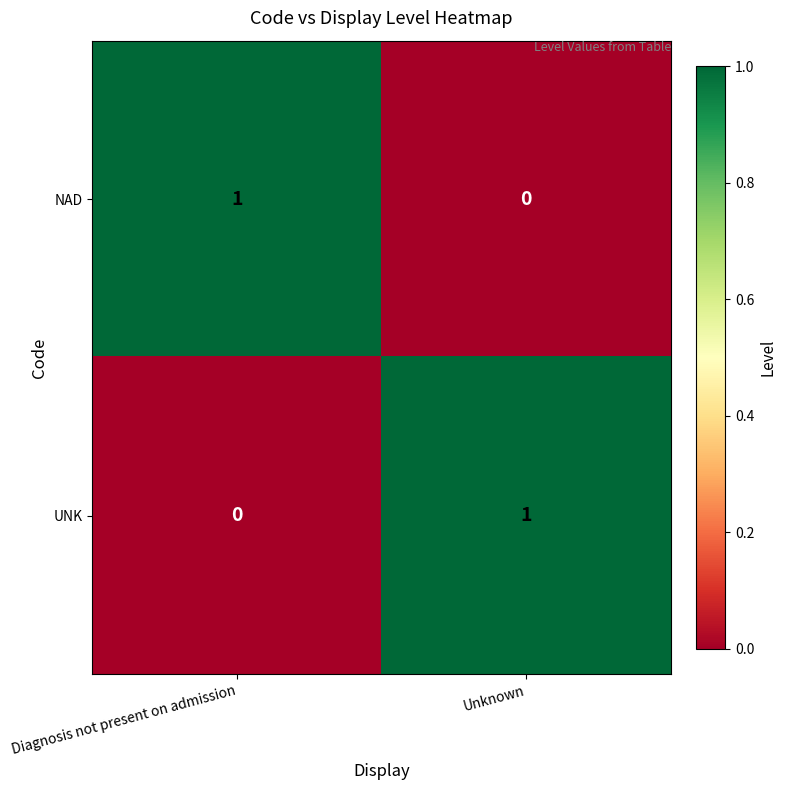

How many values in the NAD series are below 1?

1